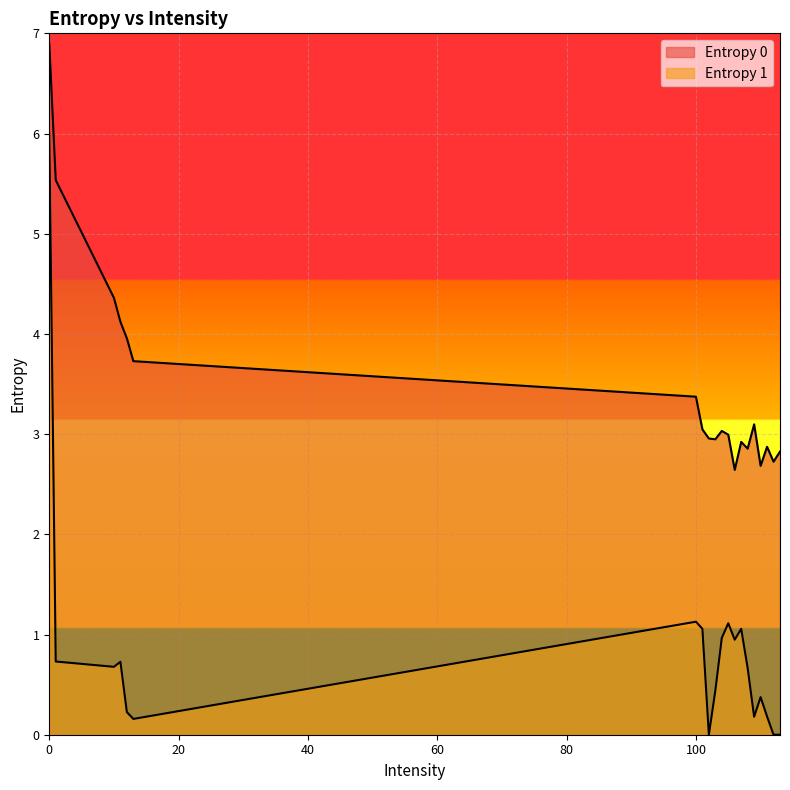

Which series has the largest range (max minus min)?

Entropy 1